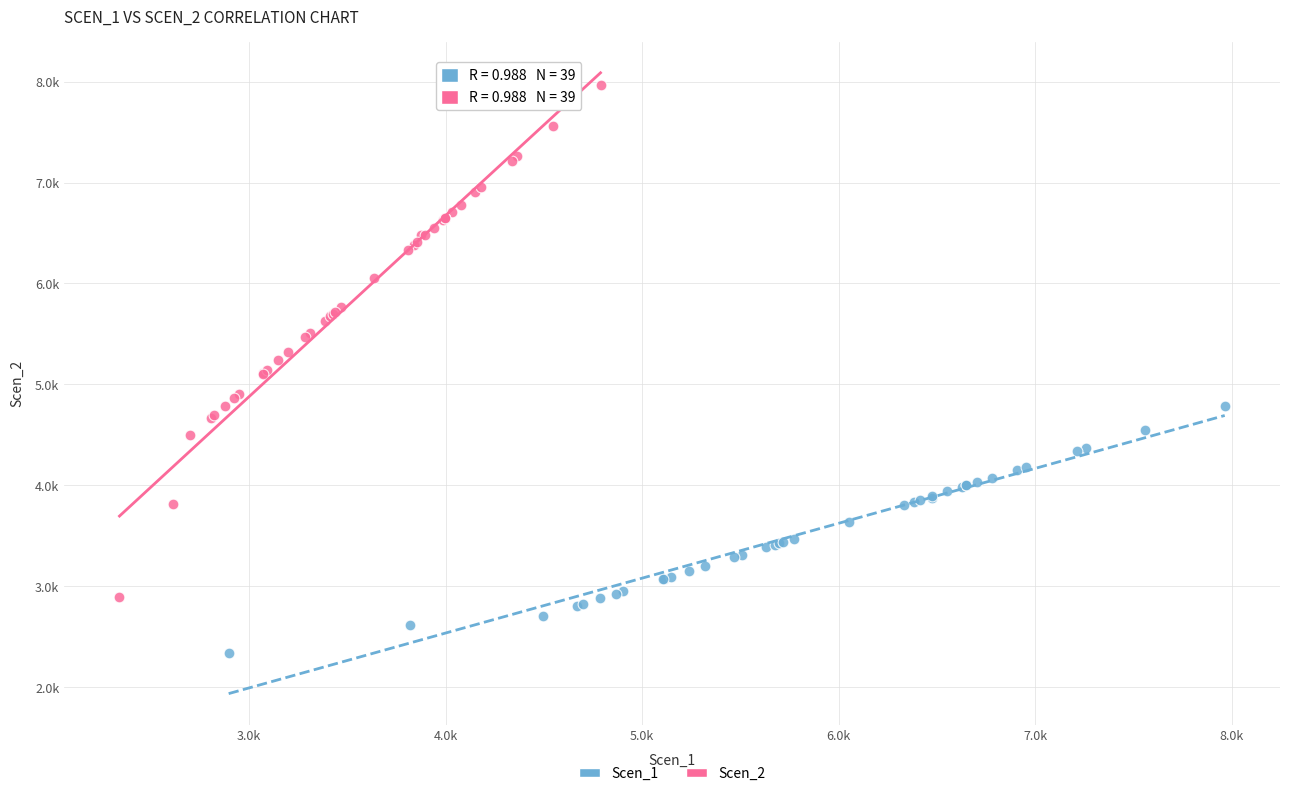

Which series has the largest Y range (max minus min)?

Scen_2